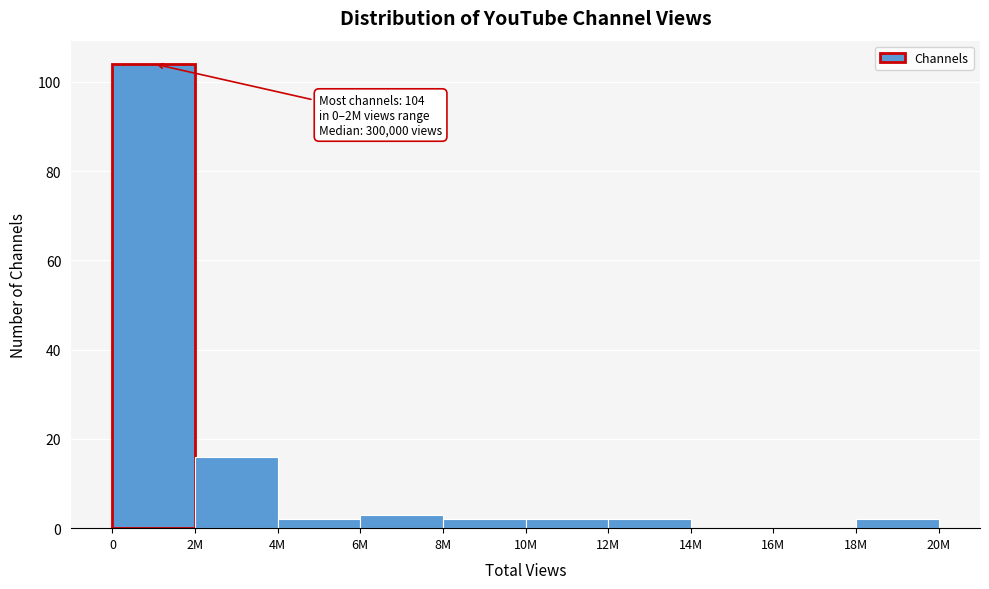

Reading right to left, what are all the values shown in this chart?

18M=2	16M=0	14M=0	12M=2	10M=2	8M=2	6M=3	4M=2	2M=16	0=104